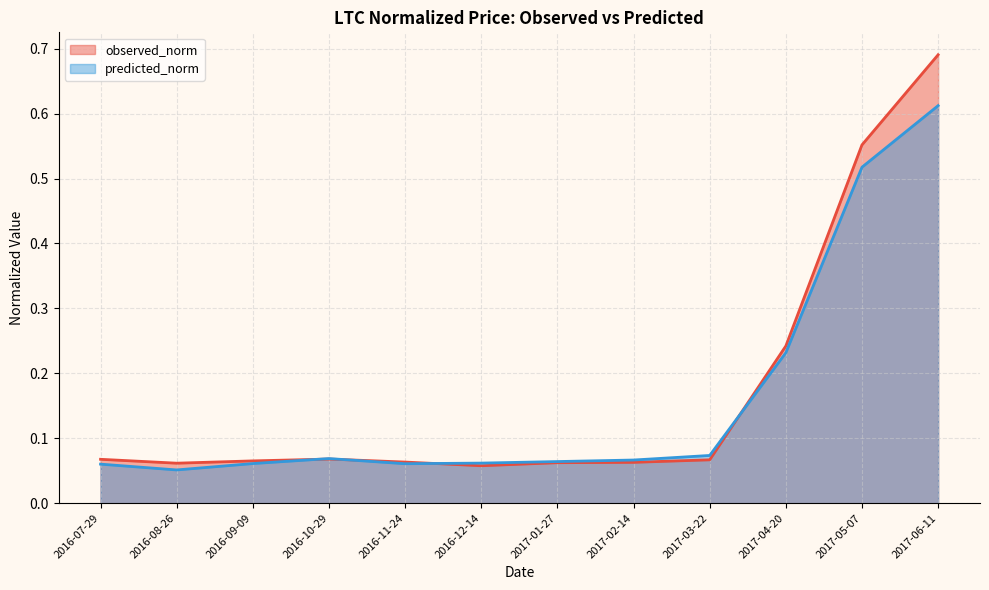

At how many categories does at least one series exceed 0?

12